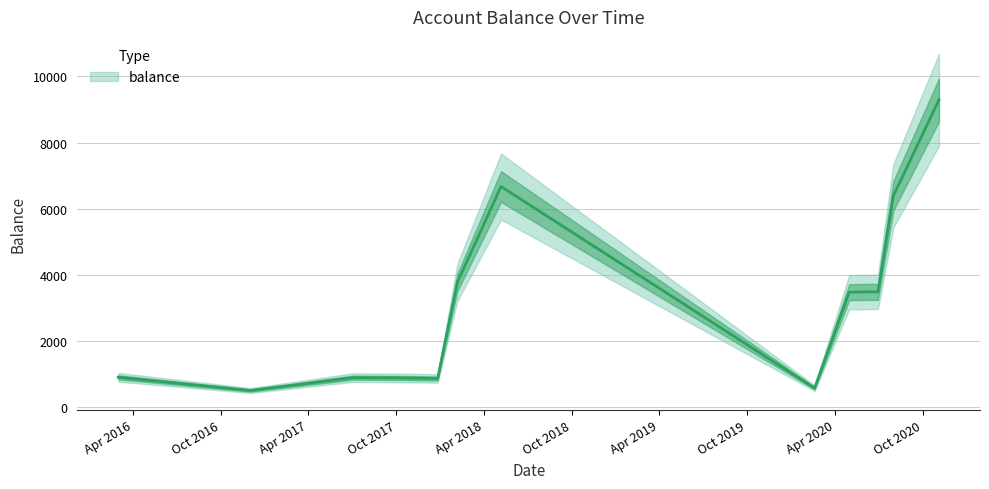

List the labels in order of value, largest first.

2020-11-04, 2018-05-07, 2020-08-01, 2018-02-05, 2020-06-30, 2020-05-01, 2016-03-01, 2017-07-02, 2017-10-02, 2017-12-26, 2020-02-19, 2016-12-01